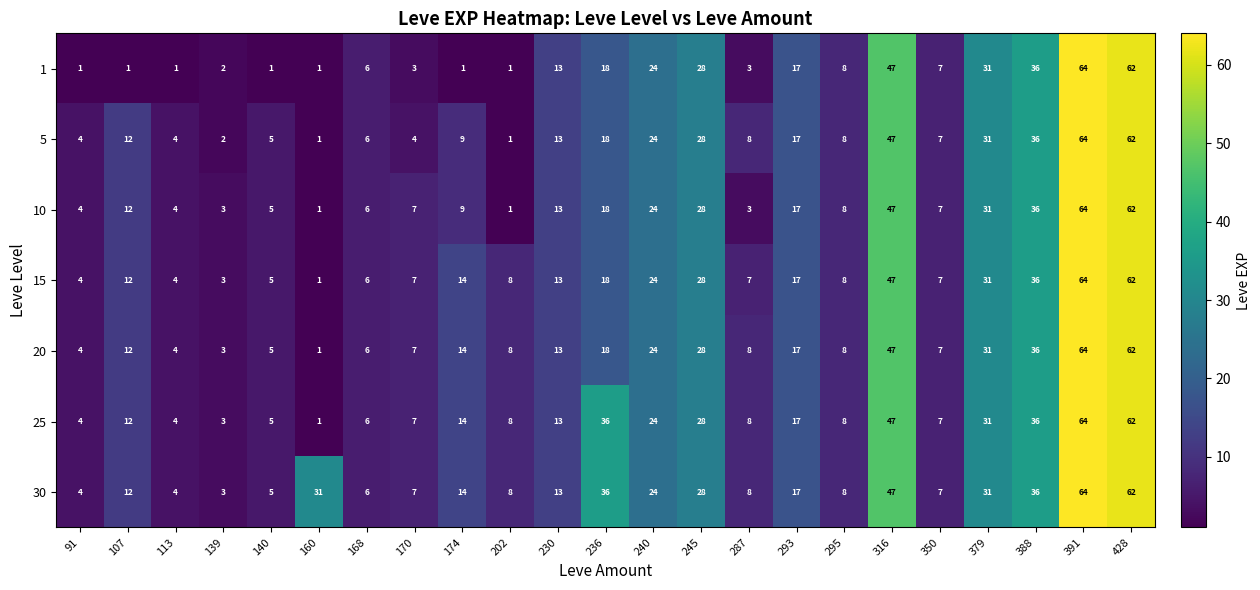

How many series are shown in this chart?

7